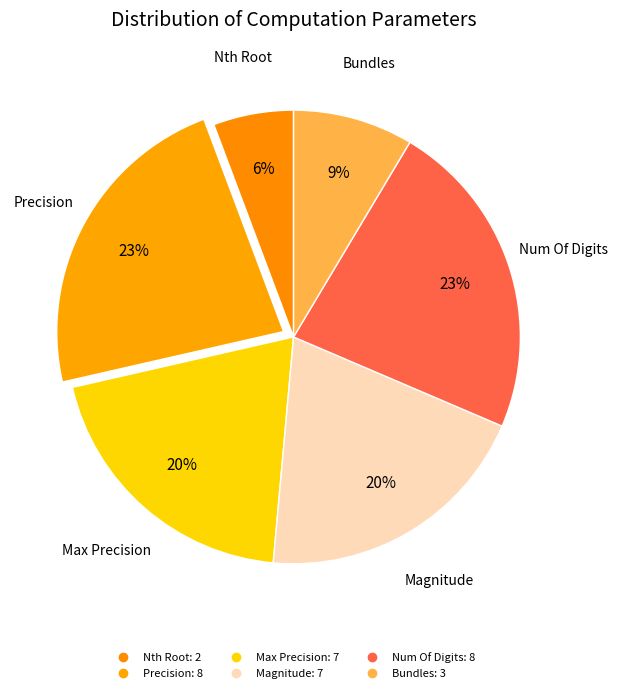

How many segments does this pie chart have?

6